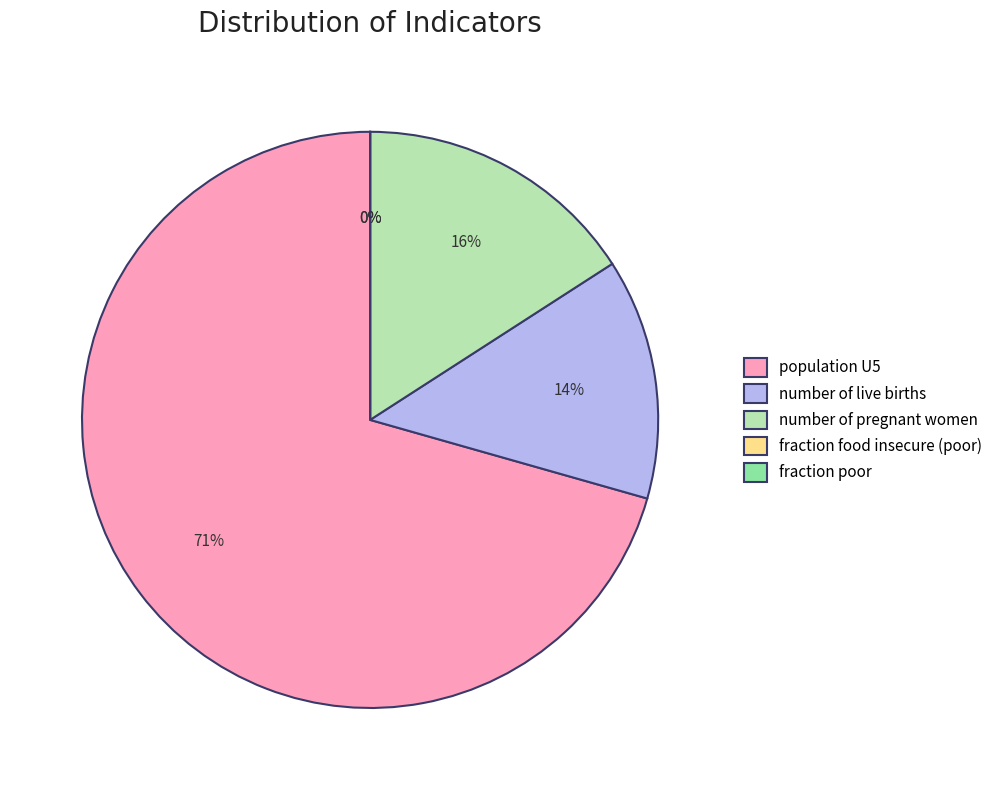

What percentage do number of pregnant women and number of live births together represent?

29.4%